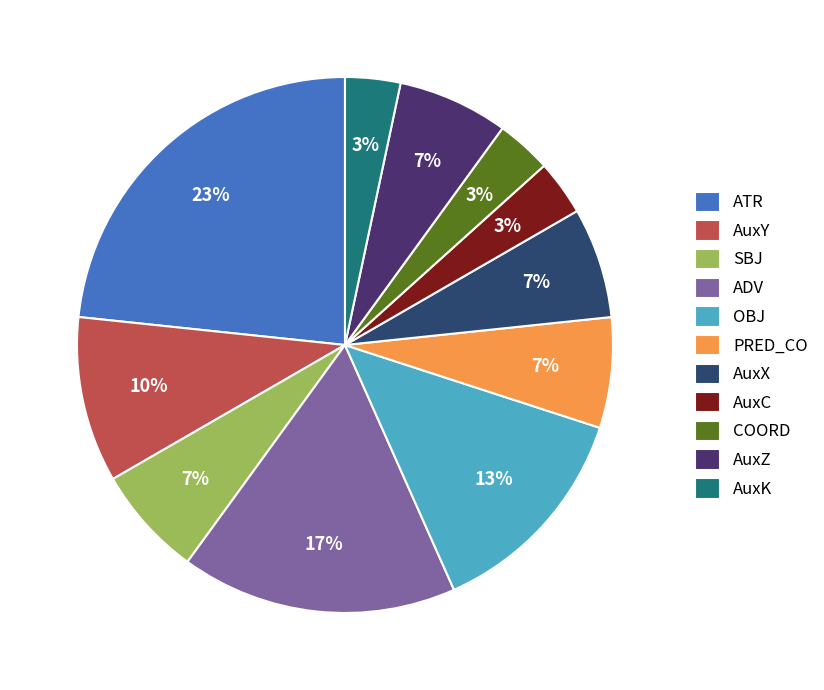

To the nearest percent, what portion does PRED_CO represent?

7%